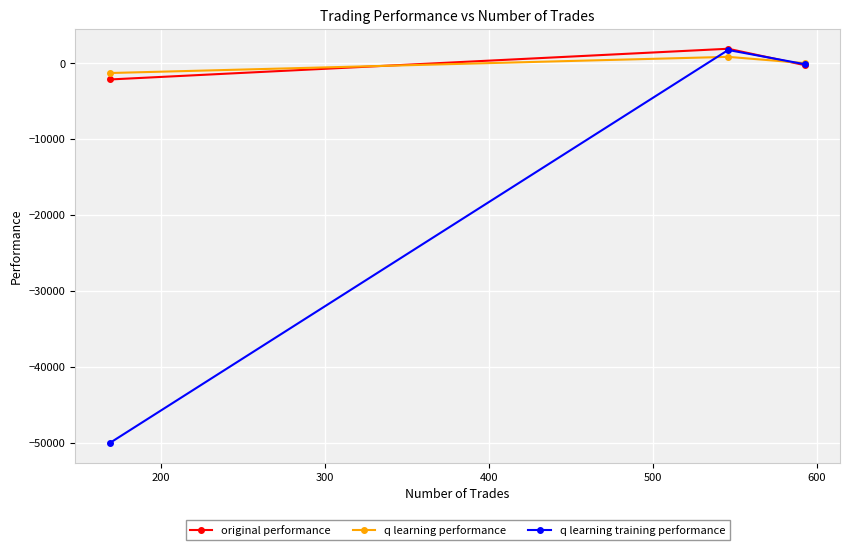

What is the value of the q learning performance point at the 2nd from the left?

841.3